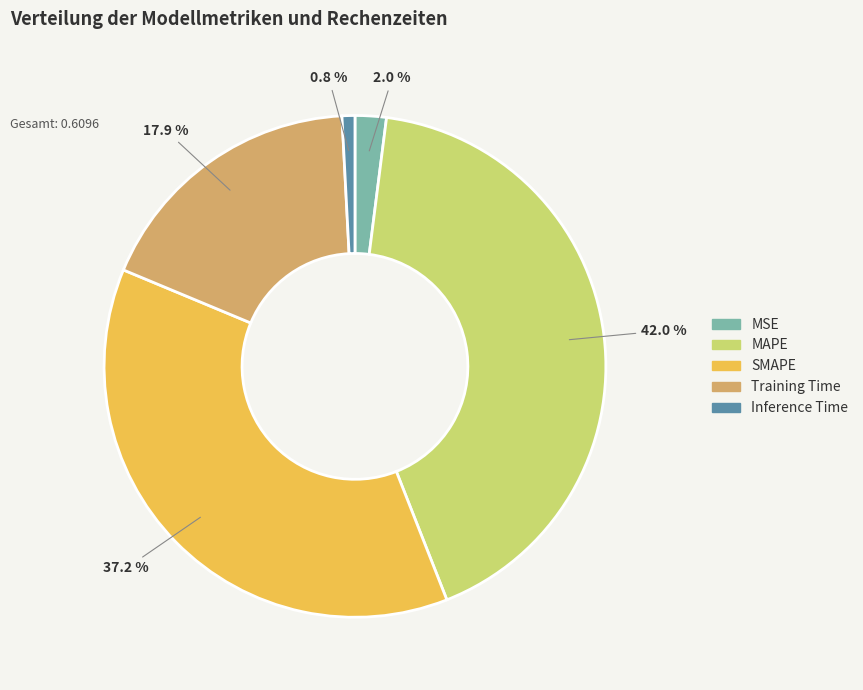

Does MSE represent more than half of the total?

No